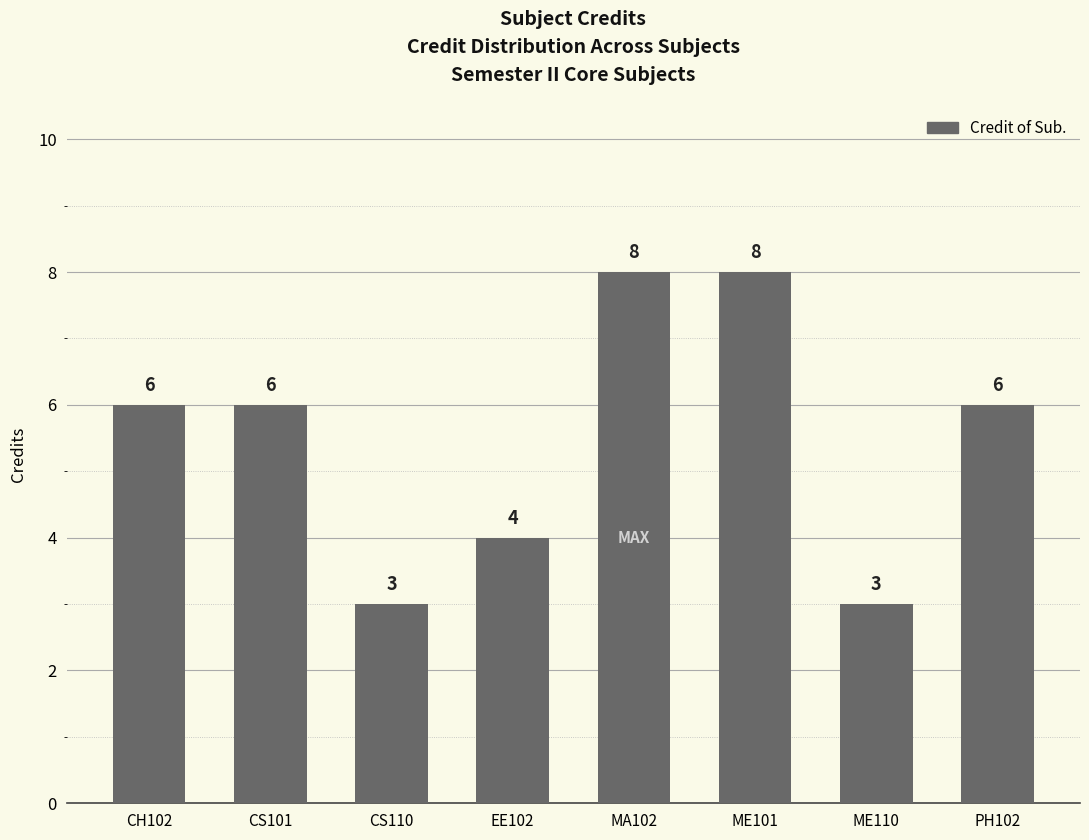

What value does the data have at MA102?

8